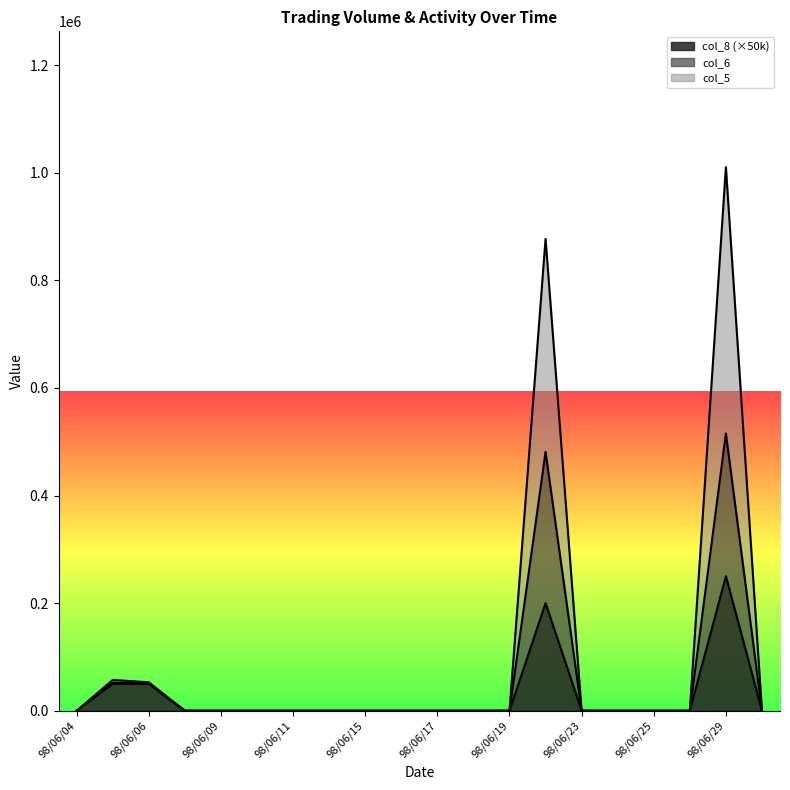

Which category has the lowest value in the col_8 series?

98/06/04